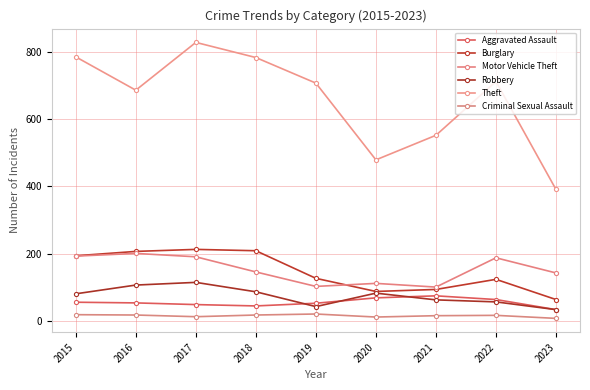

How many distinct data groups are displayed?

6